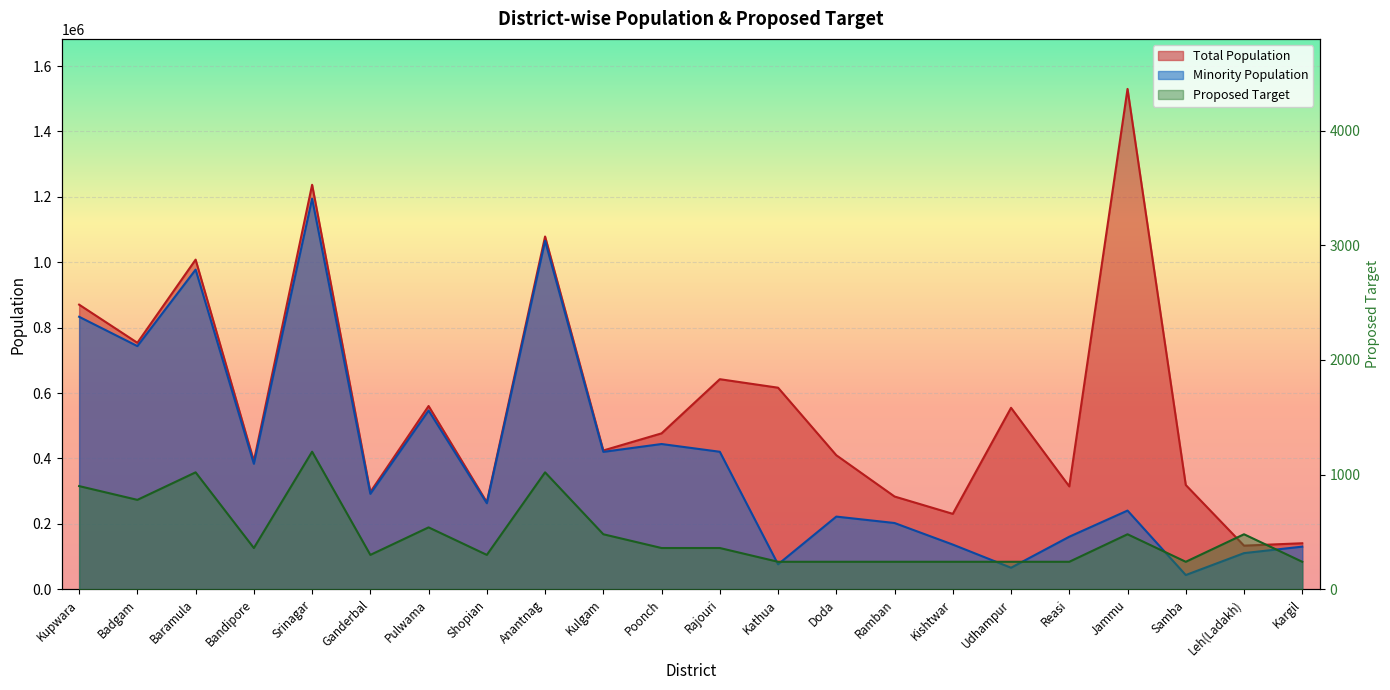

List the series in order of their overall mean, highest first.

Total Population, Minority Population, Proposed Target